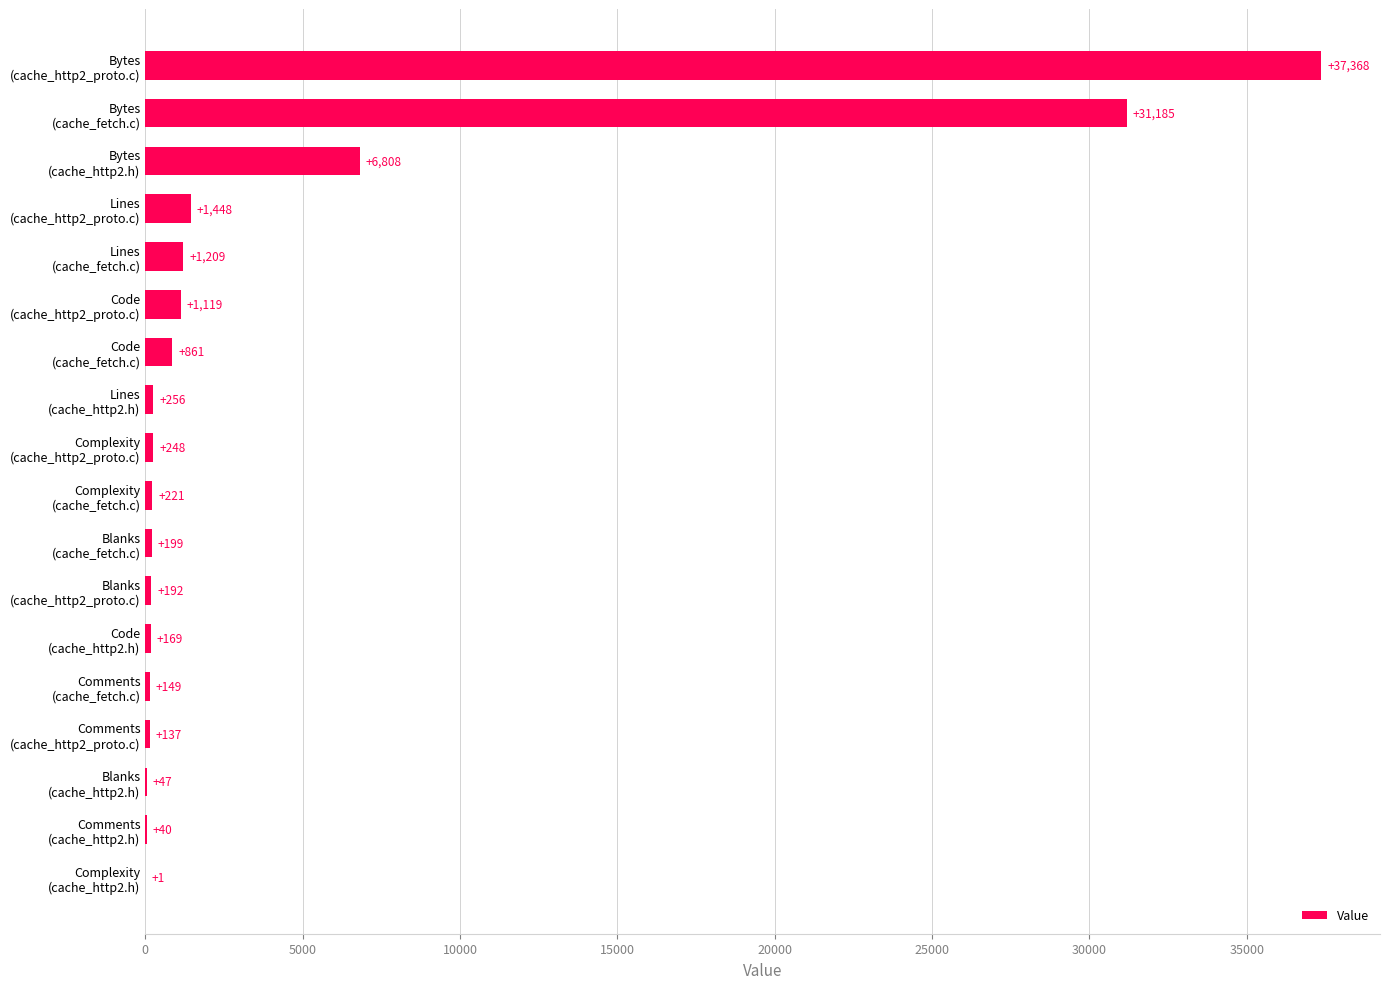

What is the maximum value shown in the chart?

37368